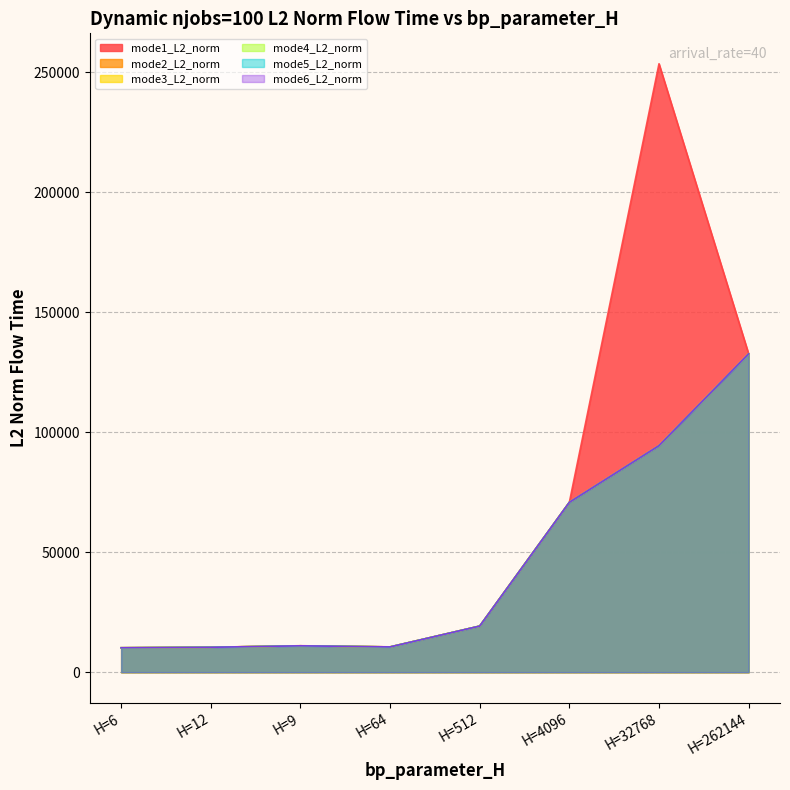

What is the average value of the mode1_L2_norm series?

64780.2